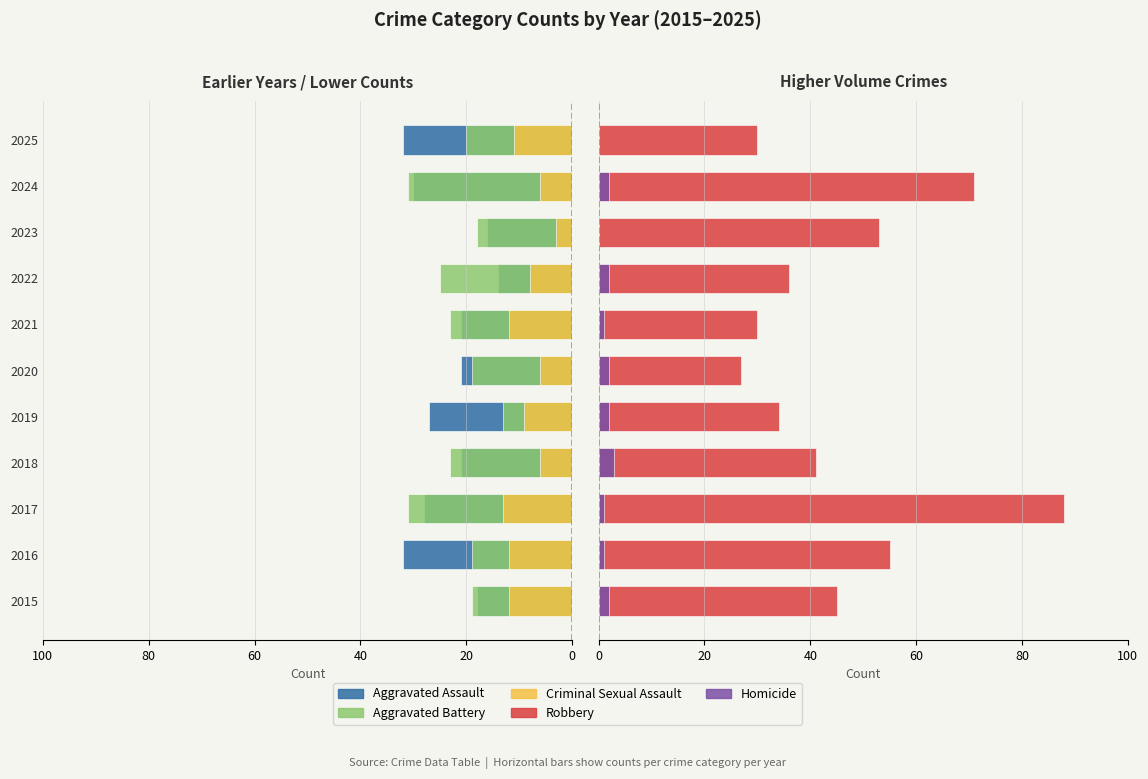

How many bars are there in each group?

5